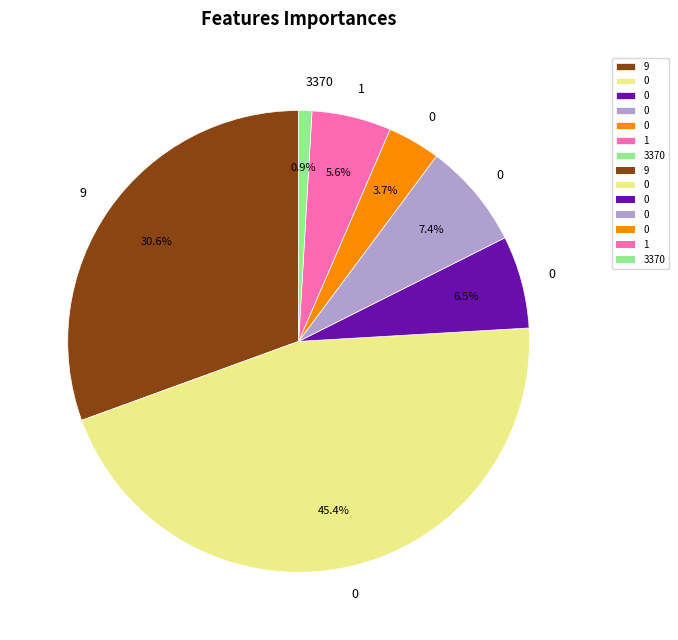

Is there any slice that represents more than half of the pie?

No